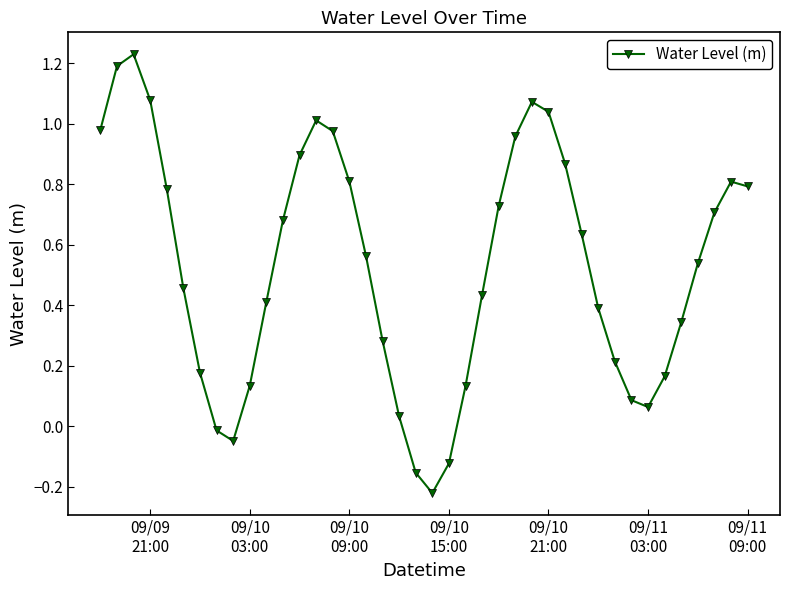

How many negative values are there?

5